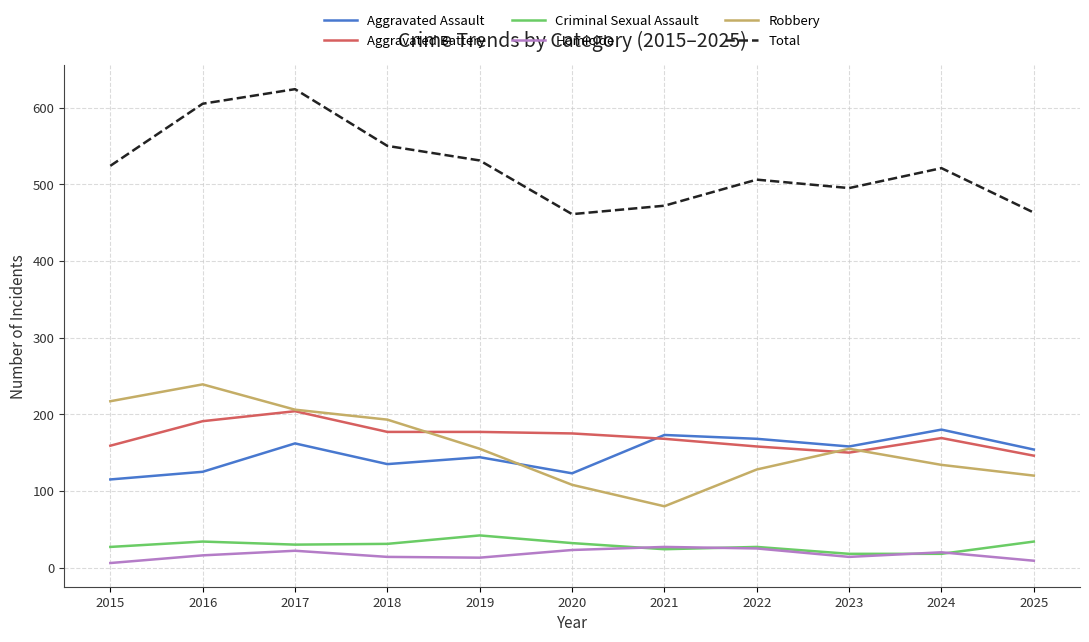

What is the spread (max minus min) of values at 2018?

536